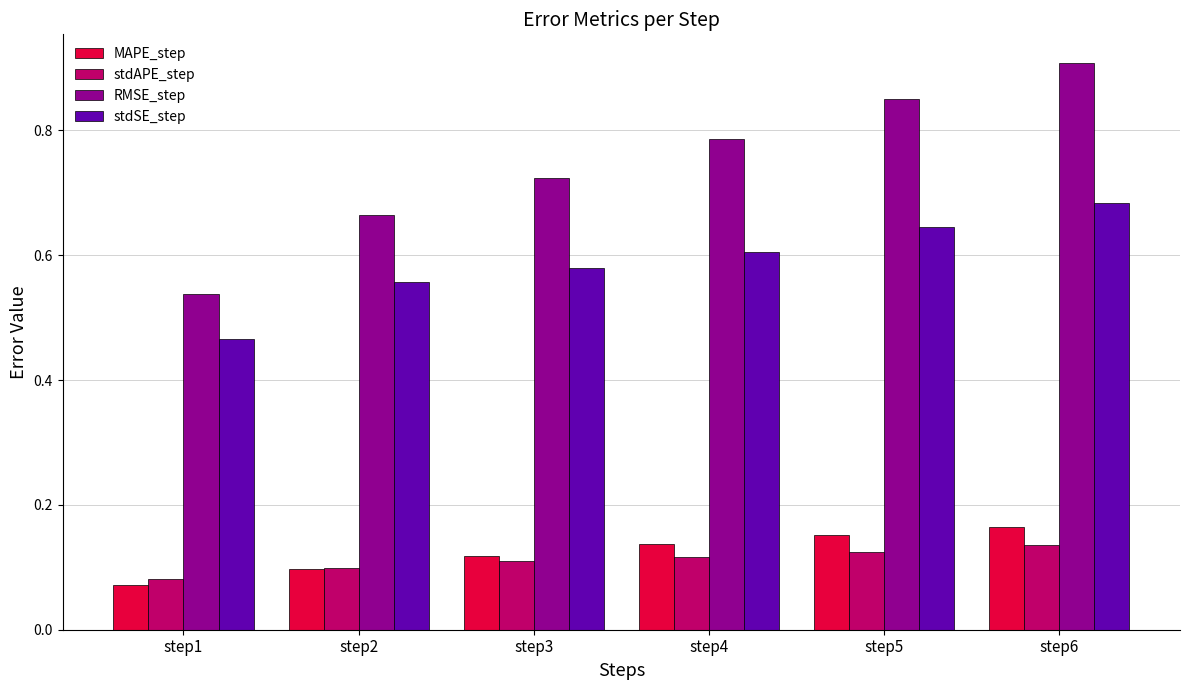

How many series are shown in this chart?

4